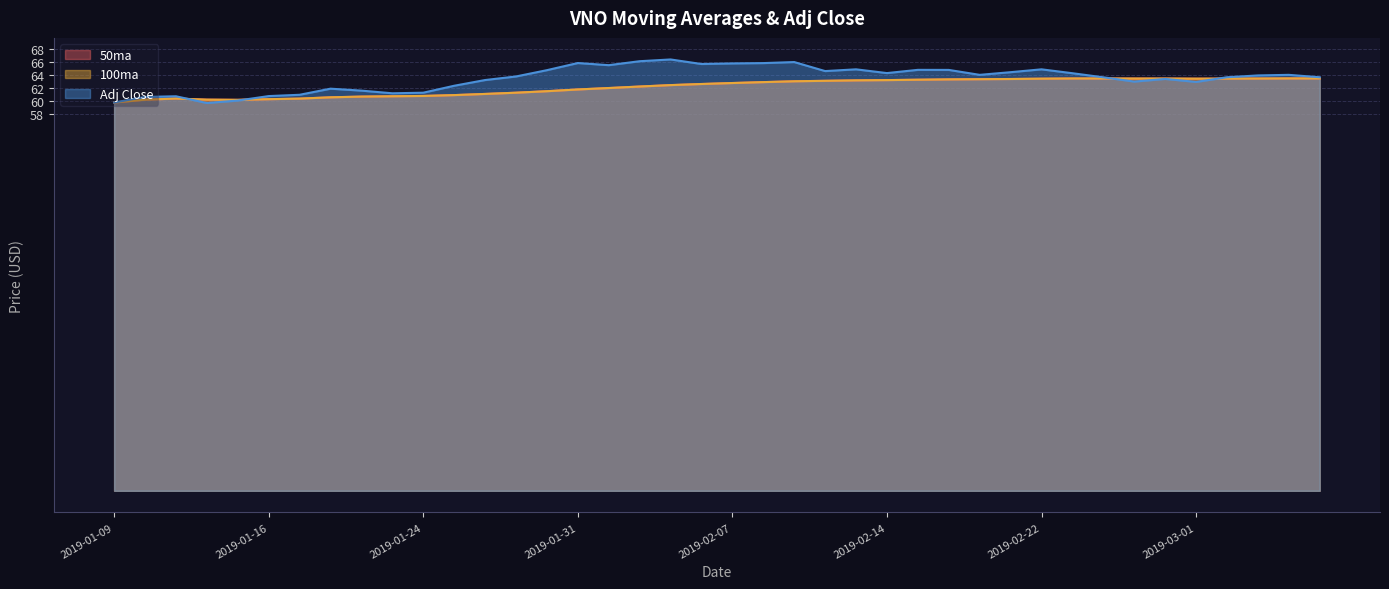

Rank the series at 2019-02-04 from lowest to highest value.

50ma, 100ma, Adj Close